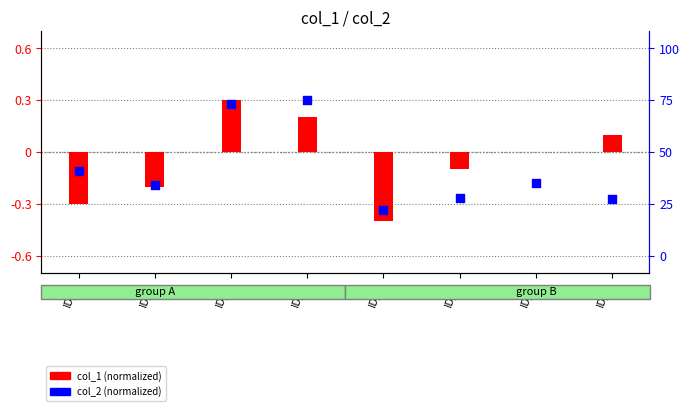

Which series has the widest spread of Y values?

col_1 (normalized)